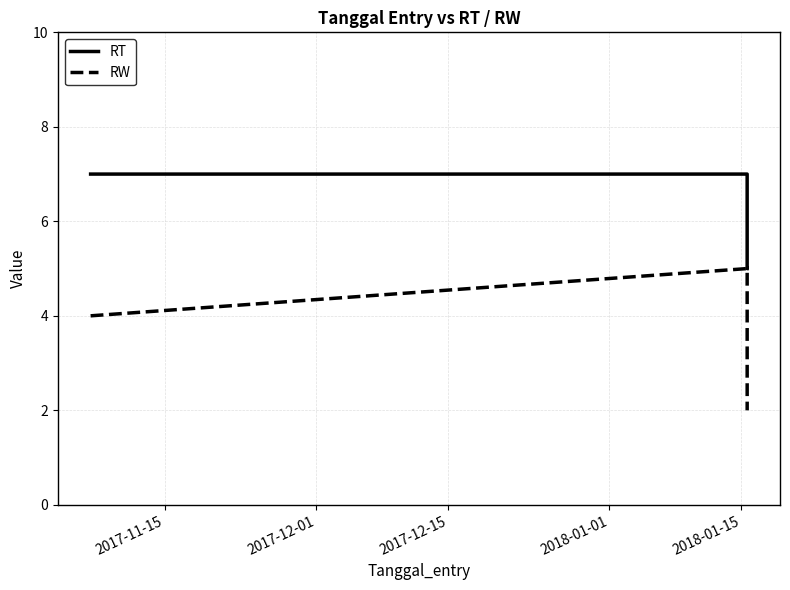

True or false: RT has more than 2 points higher than both neighbors.

False